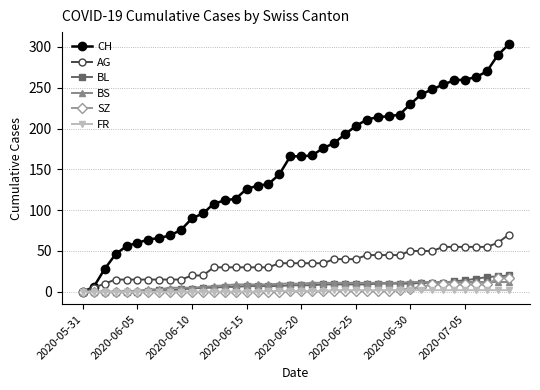

What is the maximum value for SZ?

17